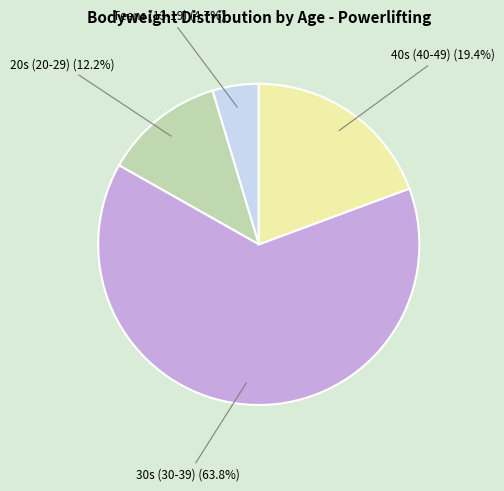

How many segments does this pie chart have?

4